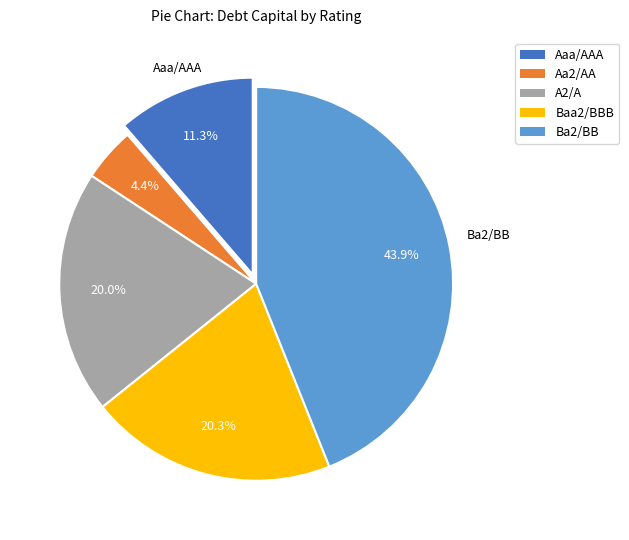

Is there any slice that represents more than half of the pie?

No